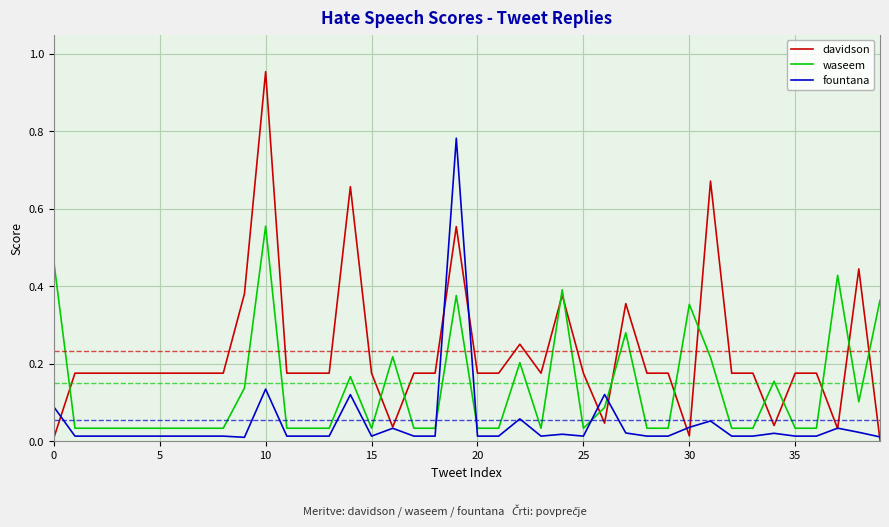

List the series in order of their peak value, lowest first.

waseem, fountana, davidson